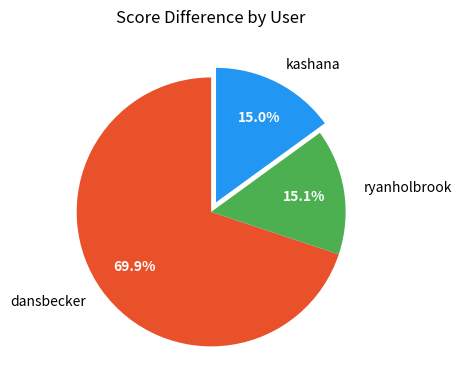

To the nearest percent, what is the difference between the largest and smallest slice percentages?

55%